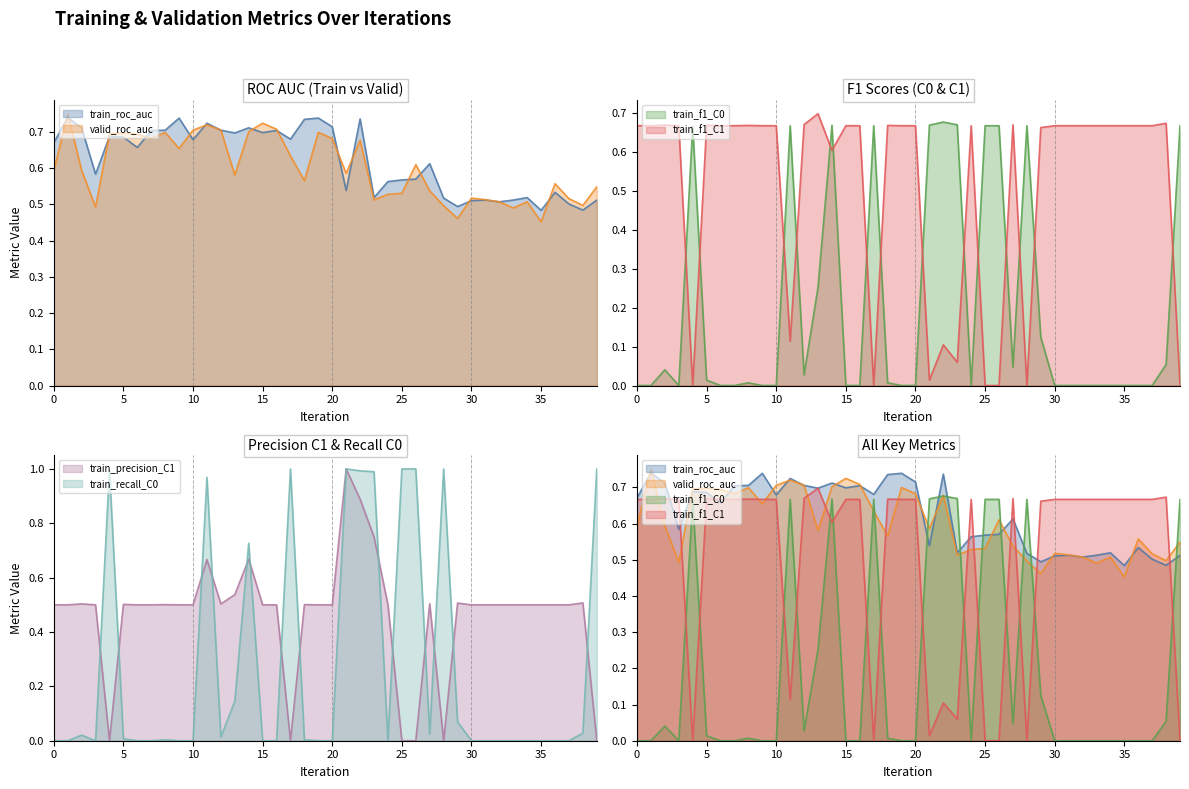

Is the value of valid_roc_auc at 32 greater than the value of train_roc_auc at 10?

No